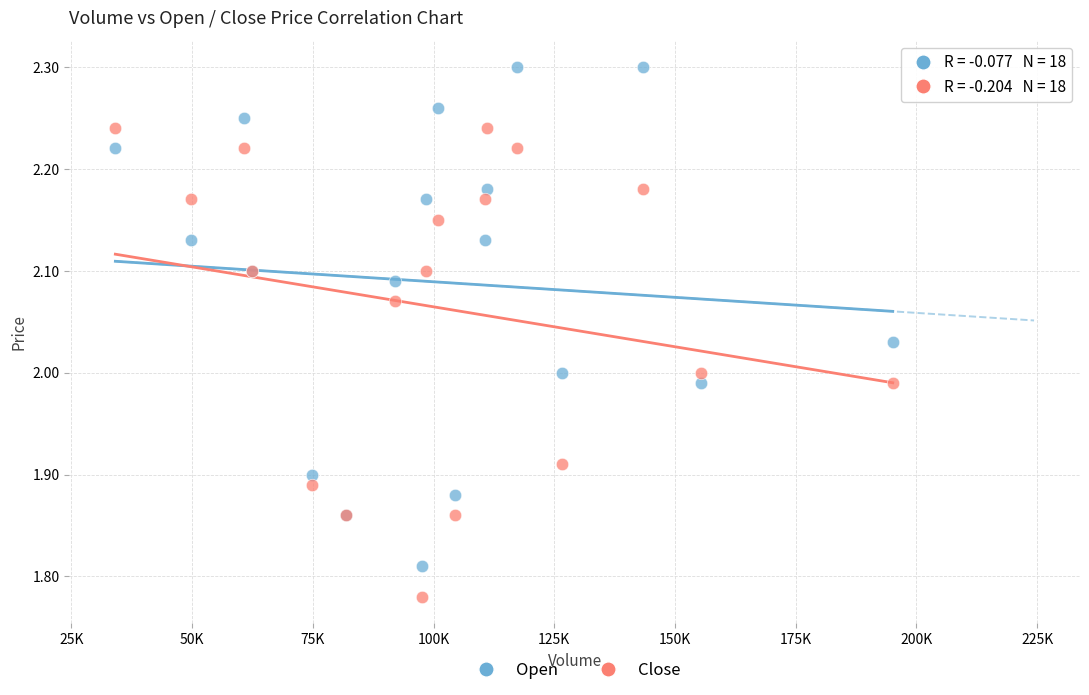

Which series has the widest spread of Y values?

Open